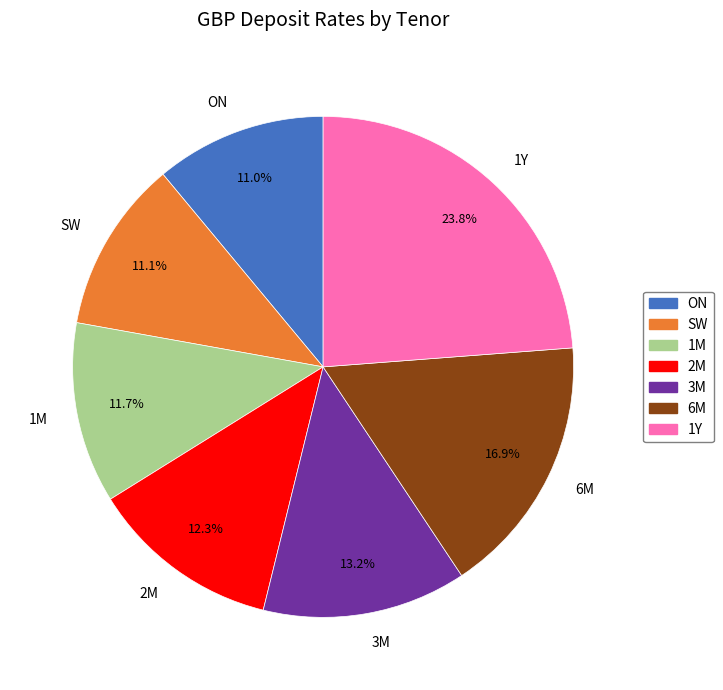

To the nearest percent, what is the combined percentage of 1Y and ON?

35%